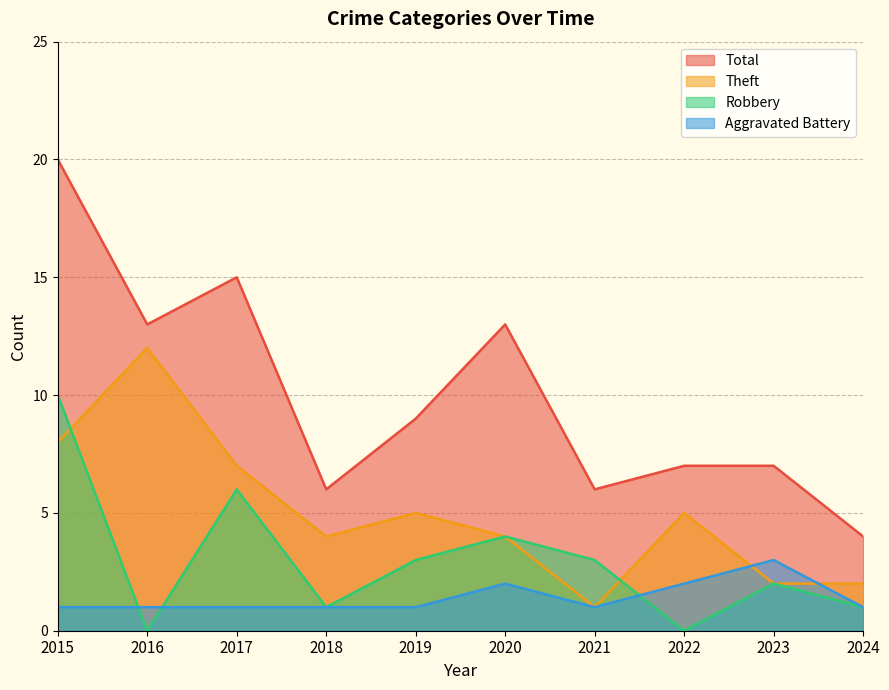

Is it true that Robbery equals 1 at 2020?

False